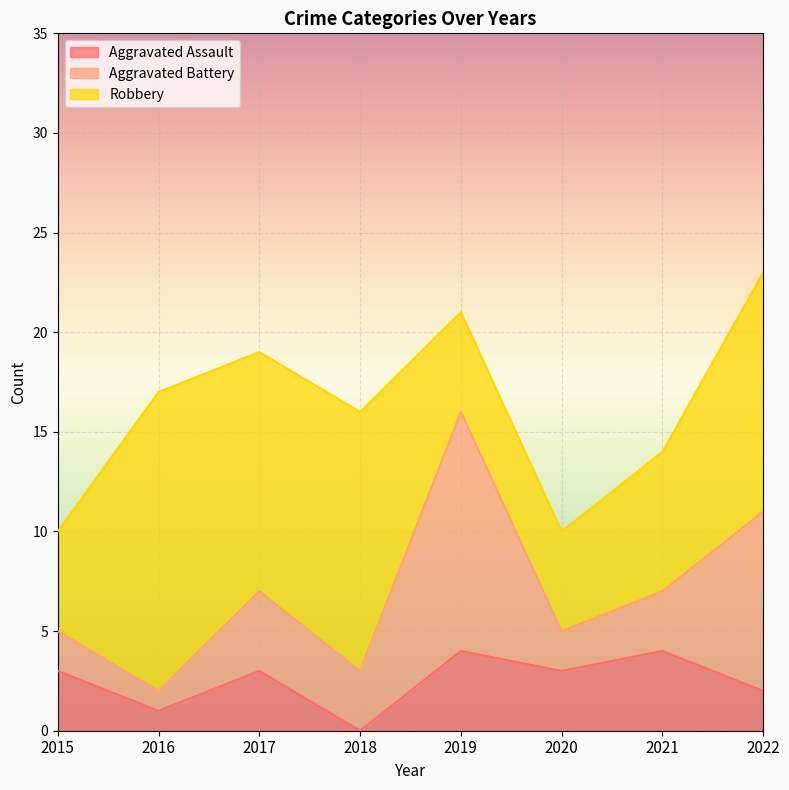

Between 2021 and 2016, which is larger?

2021